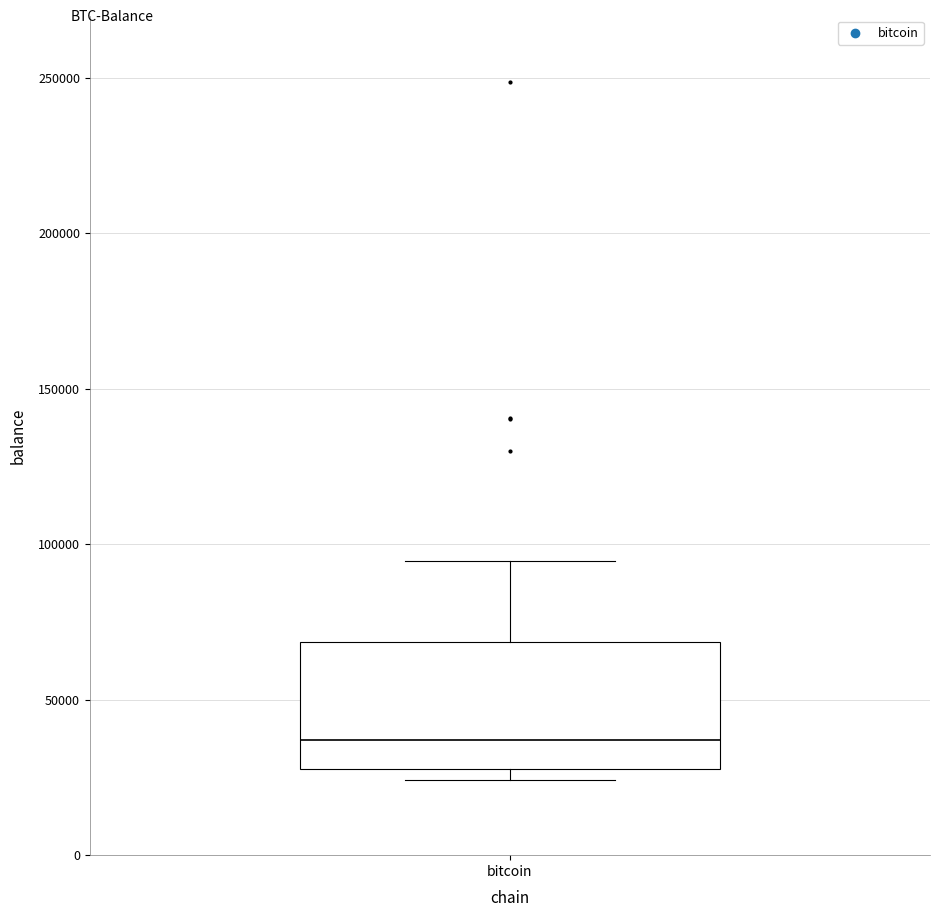

Read this box plot against the y-axis: the position of the median line, the range covered by the box, and the ends of both whiskers. The values are not printed on the chart, so give them approximately, as read against the axis.

median 35000, box 30000 to 70000, whiskers 25000 to 95000